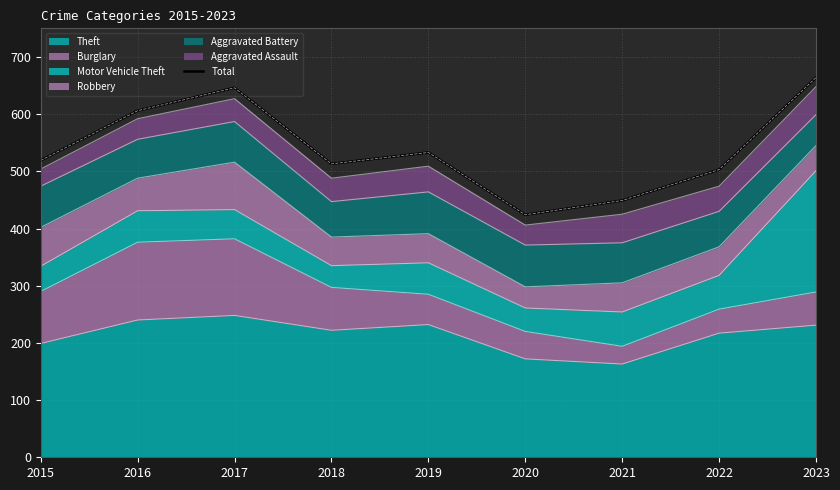

What is the ratio of the value at 2016 to the value at 2015?

1.2